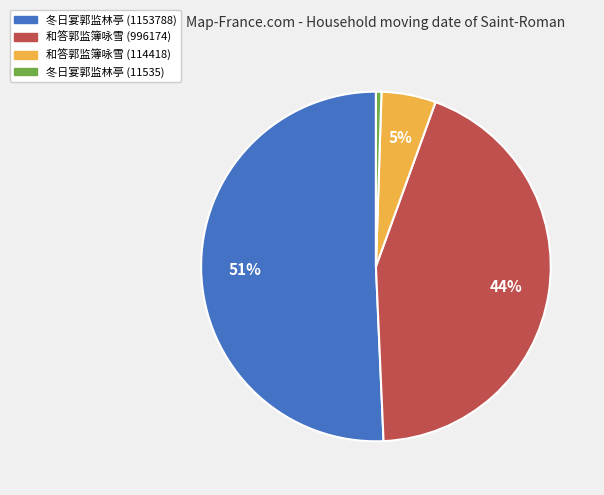

To the nearest percent, what is the difference between the 和答郭监簿咏雪 (114418) and 冬日宴郭监林亭 (1153788) slice percentages?

46%